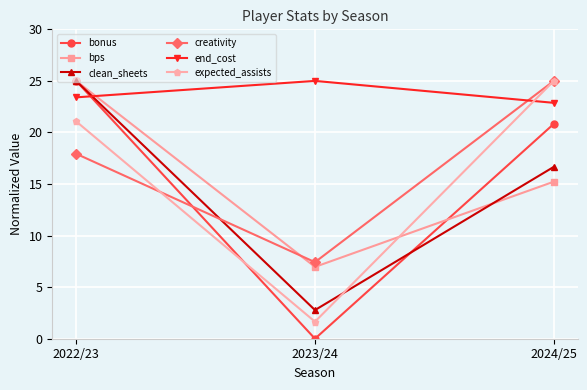

How many values in the bonus series exceed 20?

2